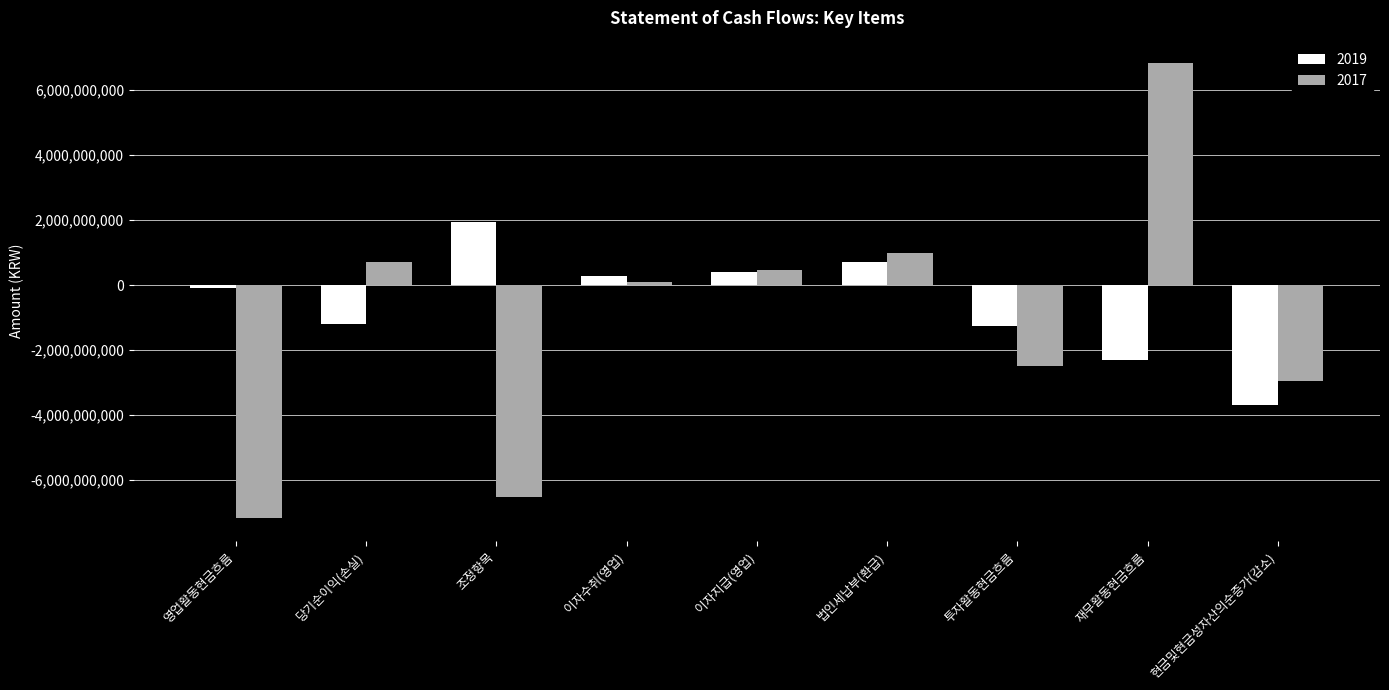

Count the number of categories in the chart.

9